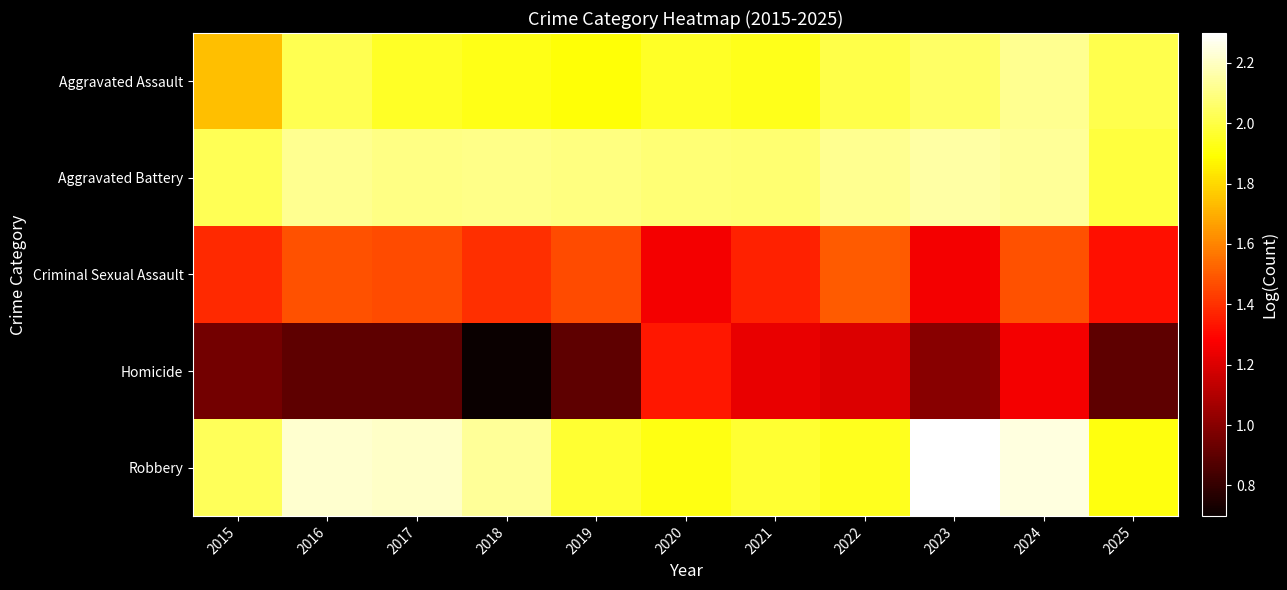

Reading right to left, transcribe all the data shown in this chart.

Aggravated Assault: 2025=2.0	2024=2.1	2023=2.1	2022=2.0	2021=1.9	2020=1.9	2019=1.9	2018=1.9	2017=2.0	2016=2.0	2015=1.7
Aggravated Battery: 2025=2.0	2024=2.1	2023=2.1	2022=2.1	2021=2.1	2020=2.1	2019=2.1	2018=2.1	2017=2.1	2016=2.1	2015=2.0
Criminal Sexual Assault: 2025=1.3	2024=1.5	2023=1.3	2022=1.5	2021=1.4	2020=1.3	2019=1.5	2018=1.4	2017=1.5	2016=1.5	2015=1.4
Homicide: 2025=0.9	2024=1.3	2023=1.0	2022=1.2	2021=1.2	2020=1.3	2019=0.9	2018=0.7	2017=0.9	2016=0.9	2015=1.0
Robbery: 2025=1.9	2024=2.2	2023=2.3	2022=1.9	2021=2.0	2020=1.9	2019=2.0	2018=2.1	2017=2.2	2016=2.2	2015=2.0